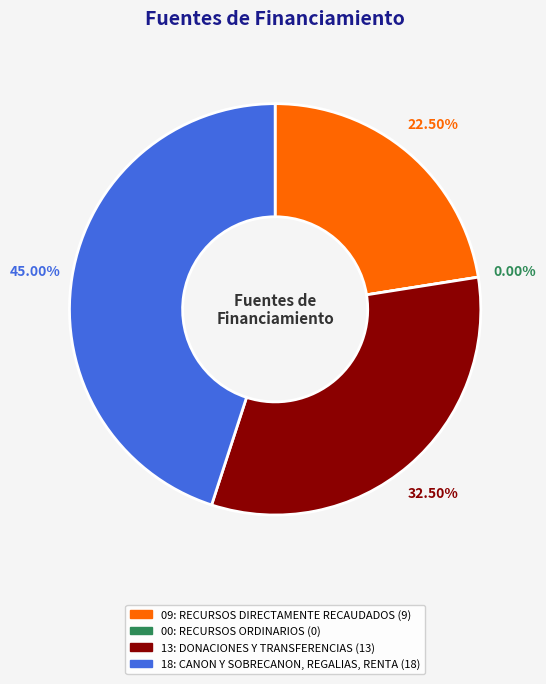

To the nearest percent, what is the combined percentage of 00: RECURSOS ORDINARIOS and 13: DONACIONES Y TRANSFERENCIAS?

32%